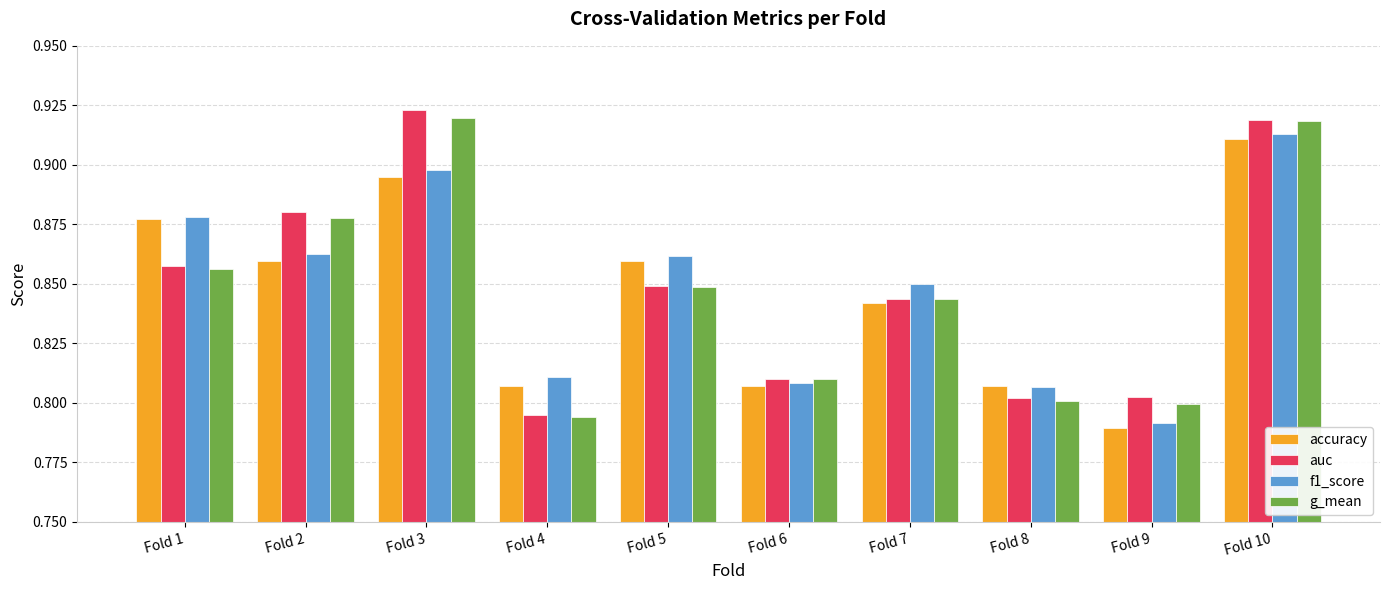

Which label corresponds to the smallest value in the chart?

Fold 9